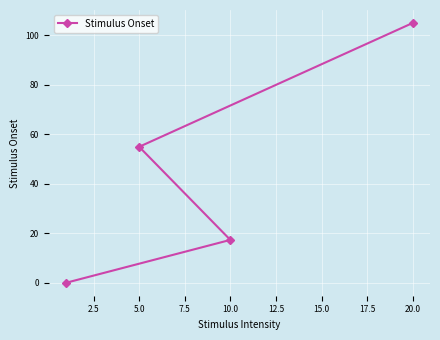

The chart shows a value of 54.9 at 5.0. True or false?

True